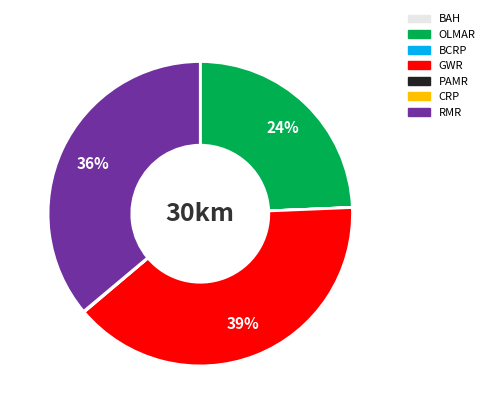

To the nearest percent, what is the average slice percentage?

14%